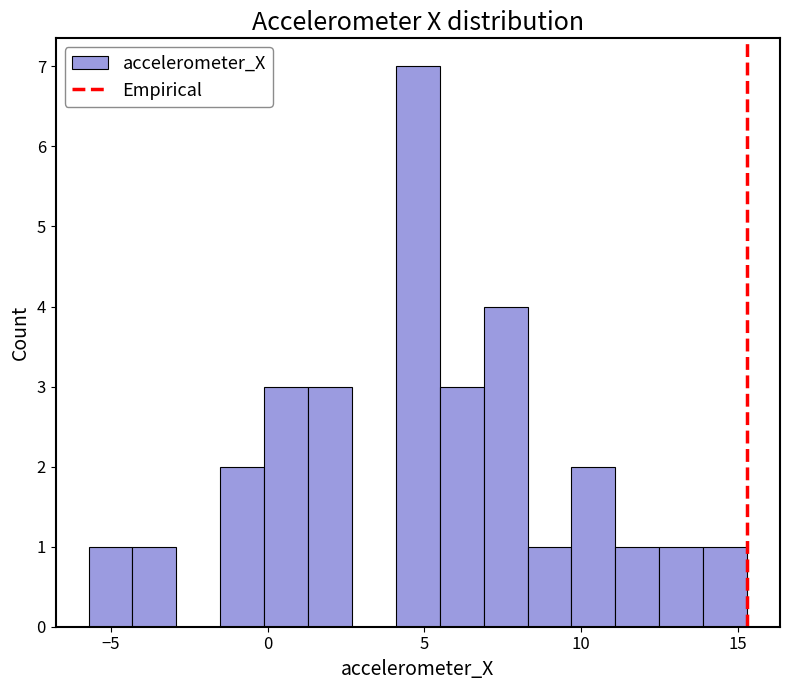

Read against the x-axis, roughly where is the centre of the tallest bar?

5.0